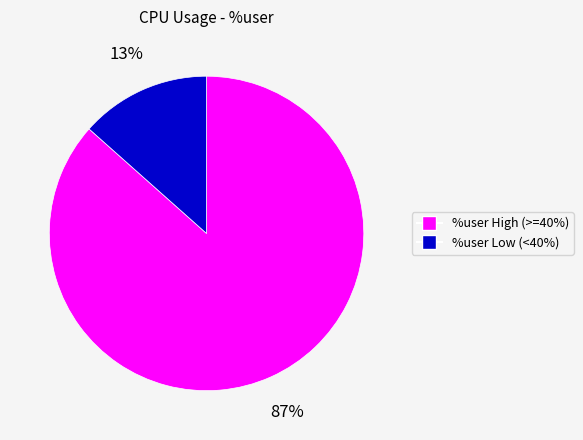

Does any single category account for the majority?

Yes